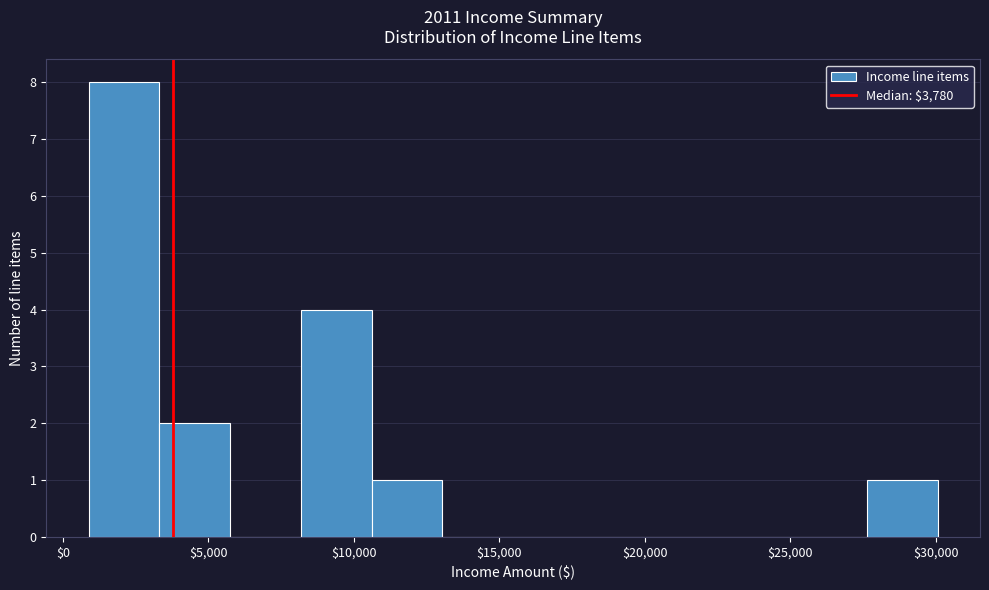

Reading left to right, transcribe this chart: for each bar, give the range it covers on the x-axis and its height. Neither the bar edges nor the heights are printed on the chart, so give them approximately, as read against the axes.

1000 to 3500: 8
3500 to 6000: 2
6000 to 8000: 0
8000 to 10500: 4
10500 to 13000: 1
13000 to 15500: 0
15500 to 18000: 0
18000 to 20500: 0
20500 to 23000: 0
23000 to 25000: 0
25000 to 27500: 0
27500 to 30000: 1